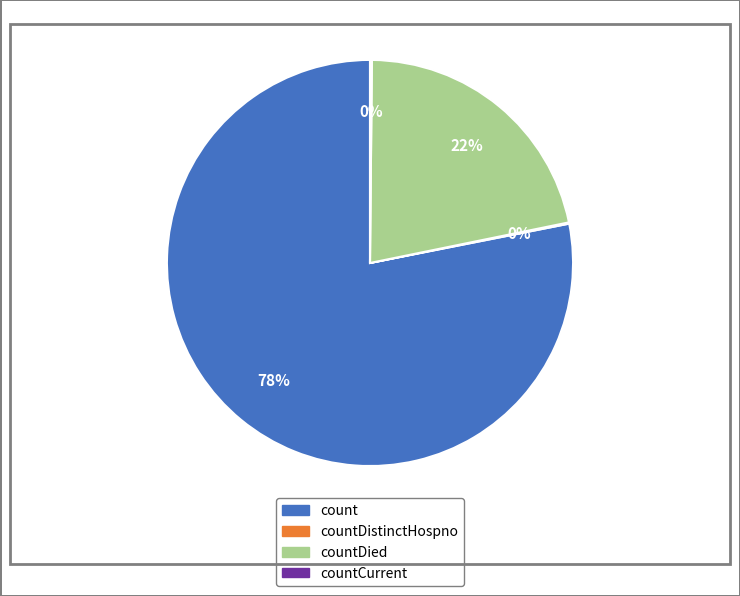

To the nearest percent, what is the difference between the largest and smallest slice percentages?

78%